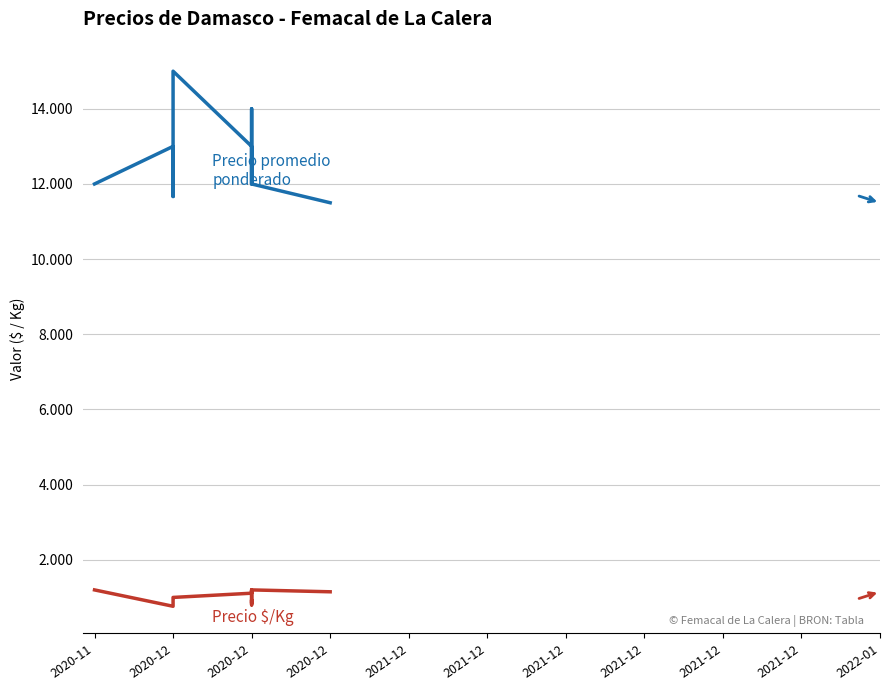

At which label does Precio $/Kg first exceed 1000?

2020-11